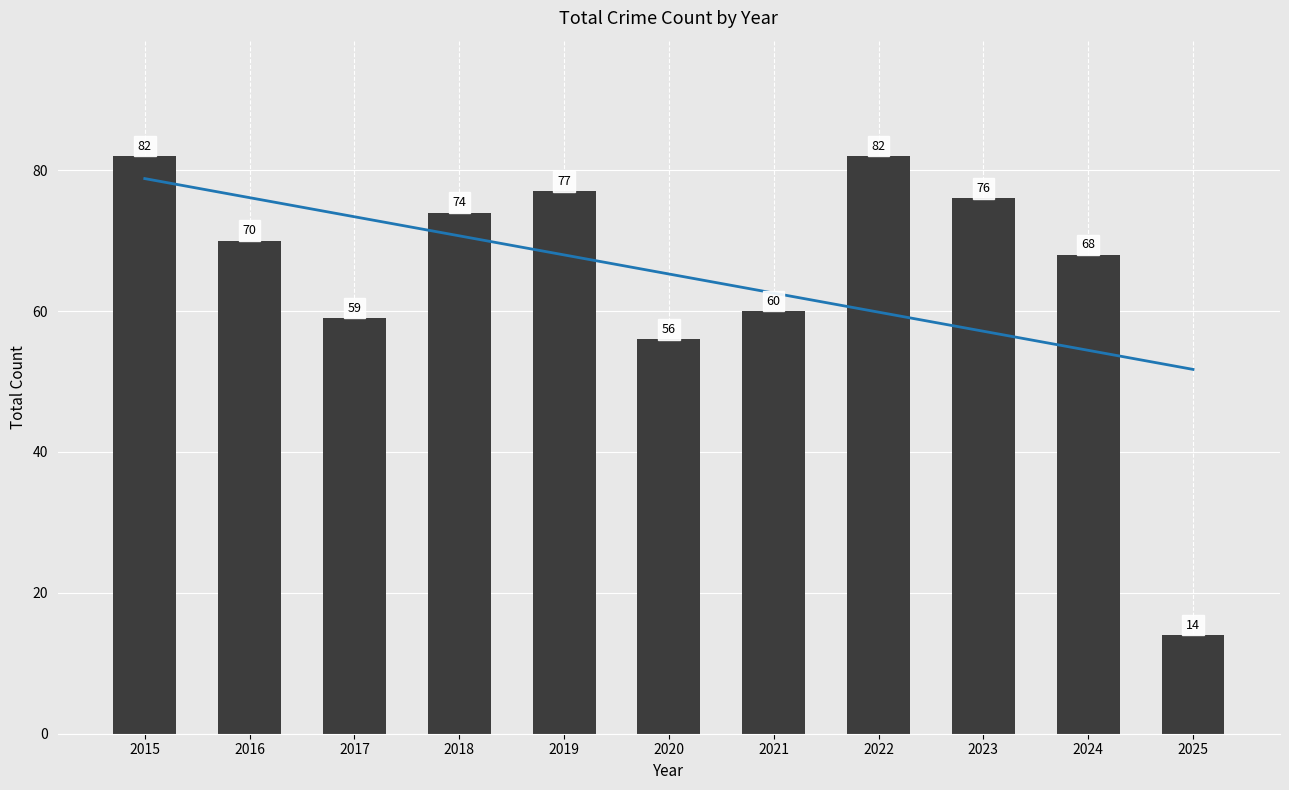

What is the sum of all values?

718